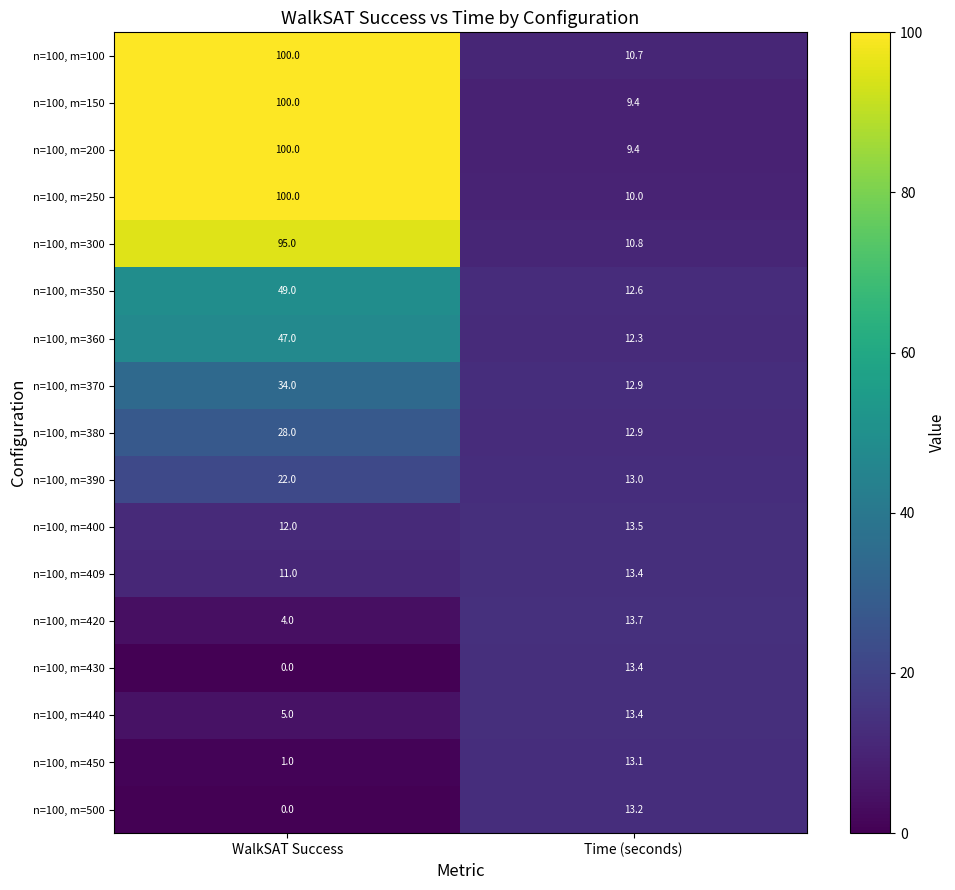

Which label corresponds to the smallest value in the chart?

WalkSAT Success